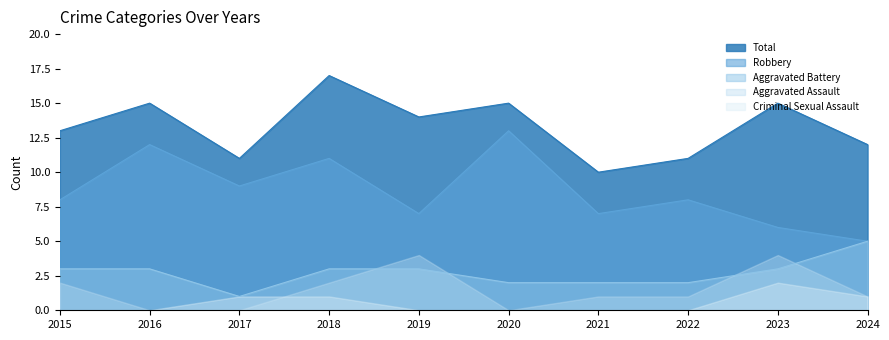

List the labels in order of Total value, smallest first.

2021, 2017, 2022, 2024, 2015, 2019, 2016, 2020, 2023, 2018